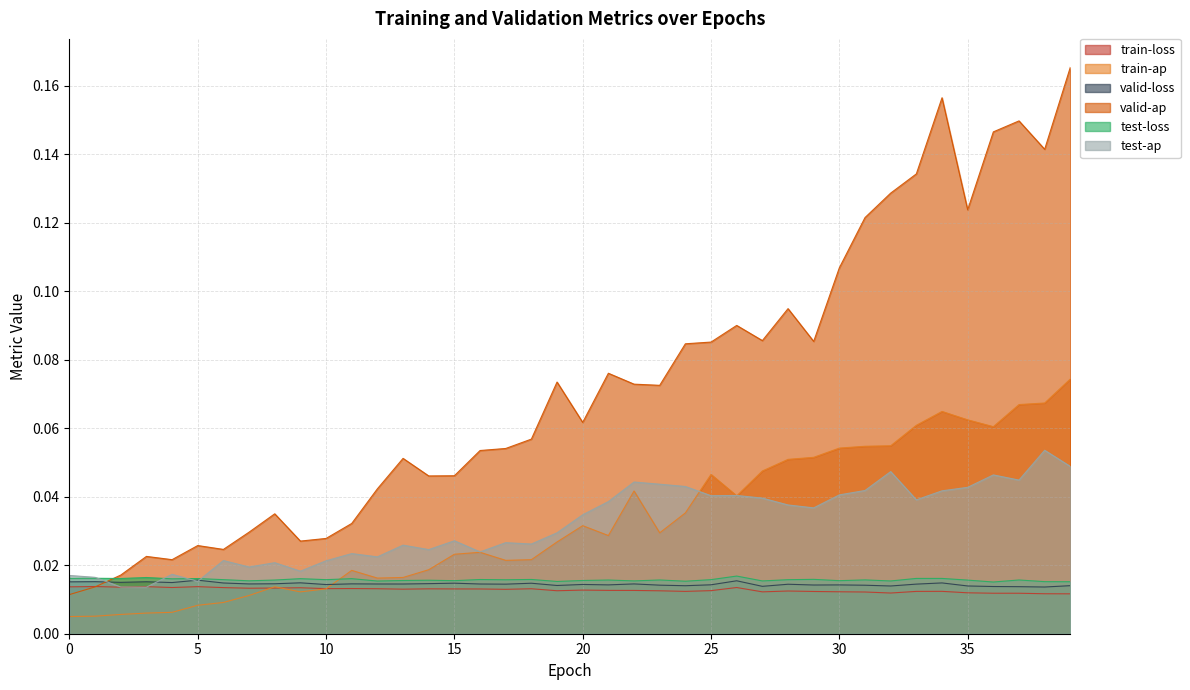

Which series has the largest range (max minus min)?

valid-ap